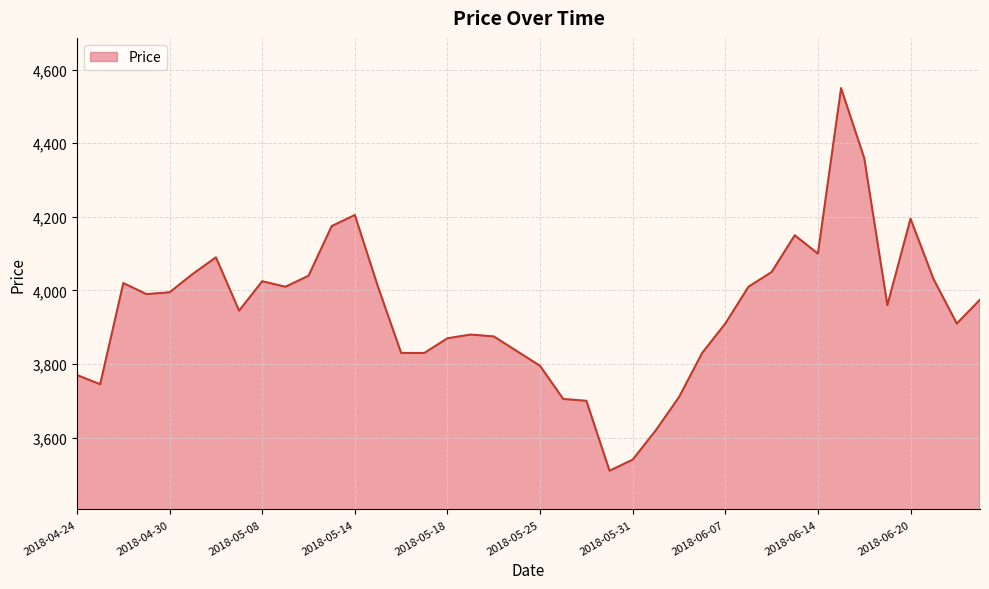

How many values are below 3975?

20